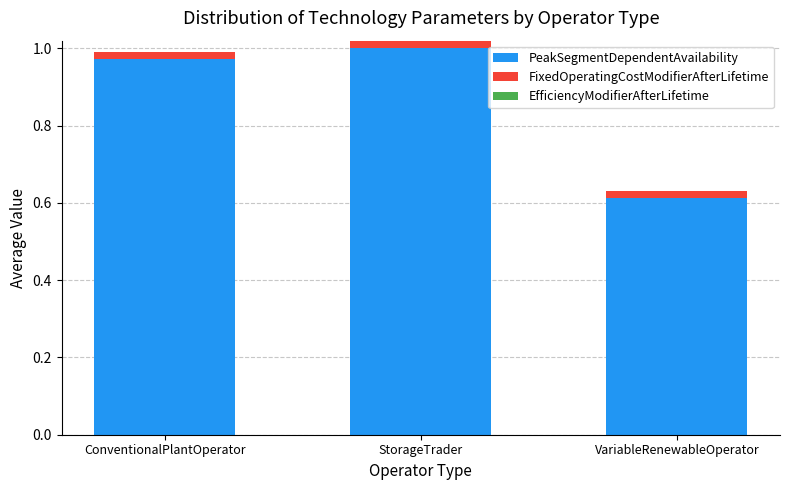

The PeakSegmentDependentAvailability series shows 1.0 at ConventionalPlantOperator. True or false?

True